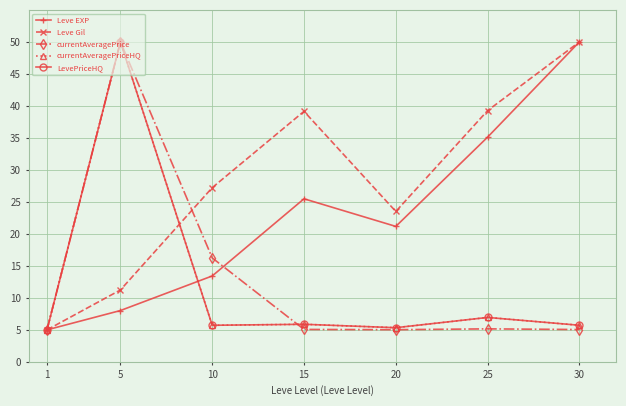

True or false: Leve EXP has more than 0 interior local peaks.

True